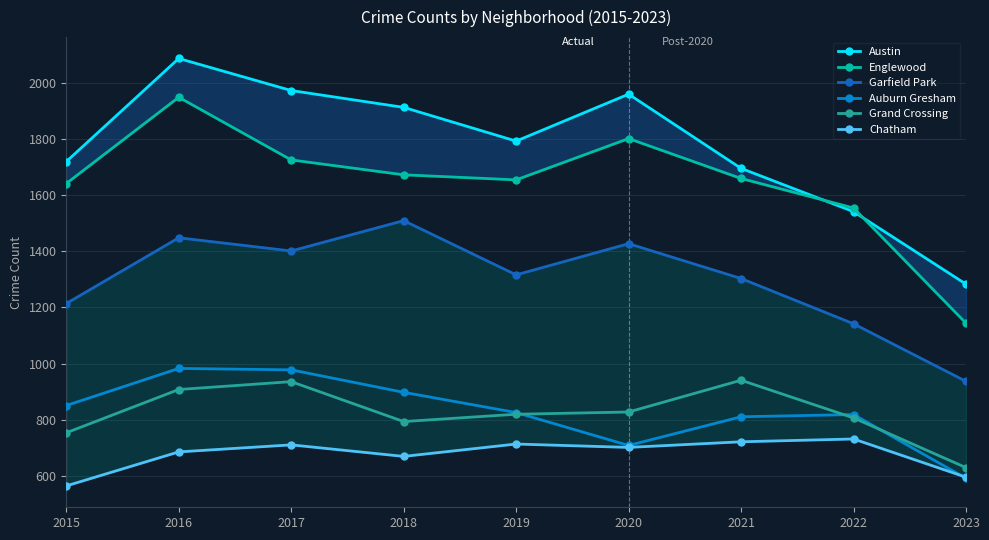

At which label does Grand Crossing reach its peak?

2021